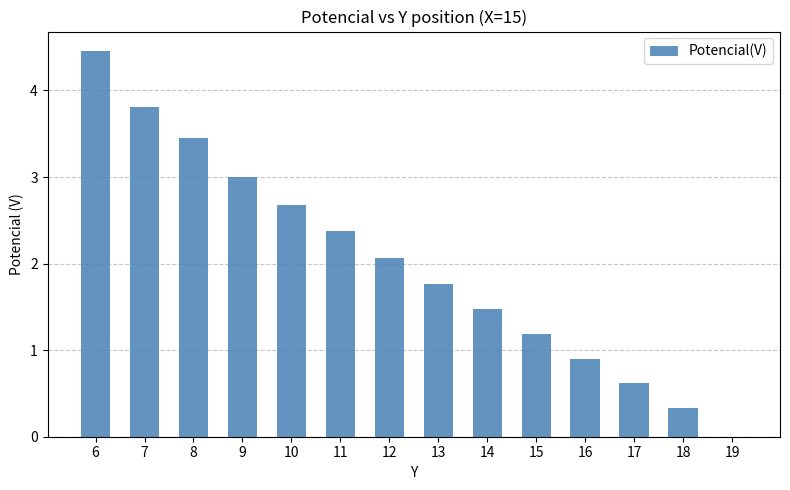

What is the change in value from 10 to 11?

-0.3